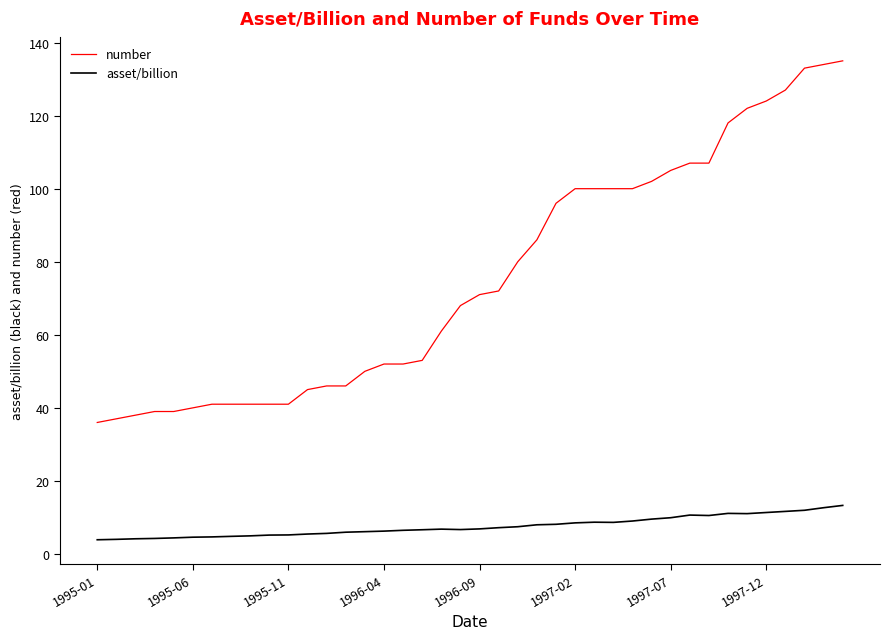

What is the smallest value displayed?

3.9